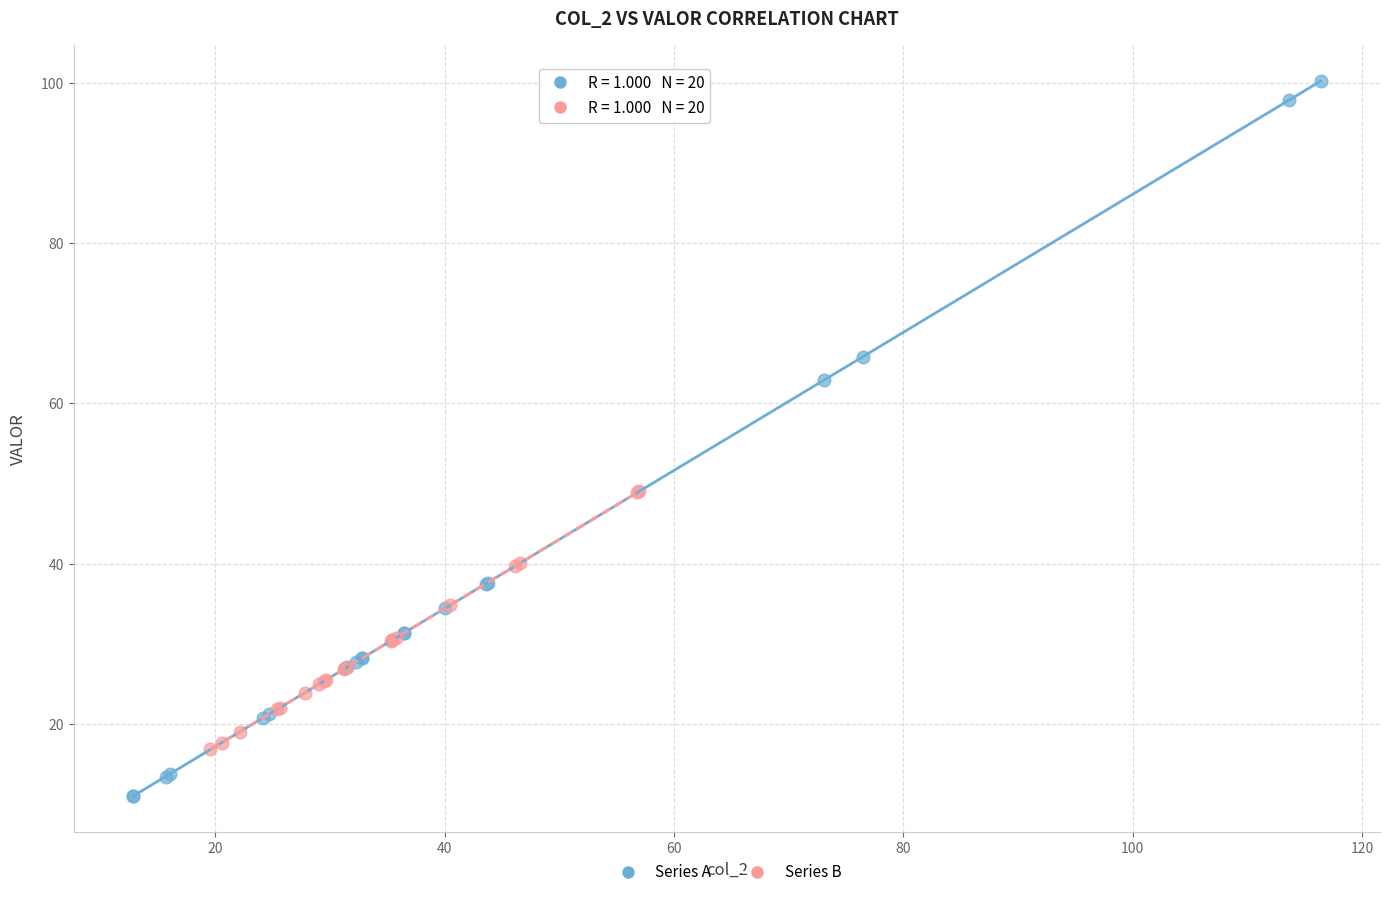

Which series has the widest spread of Y values?

Series A